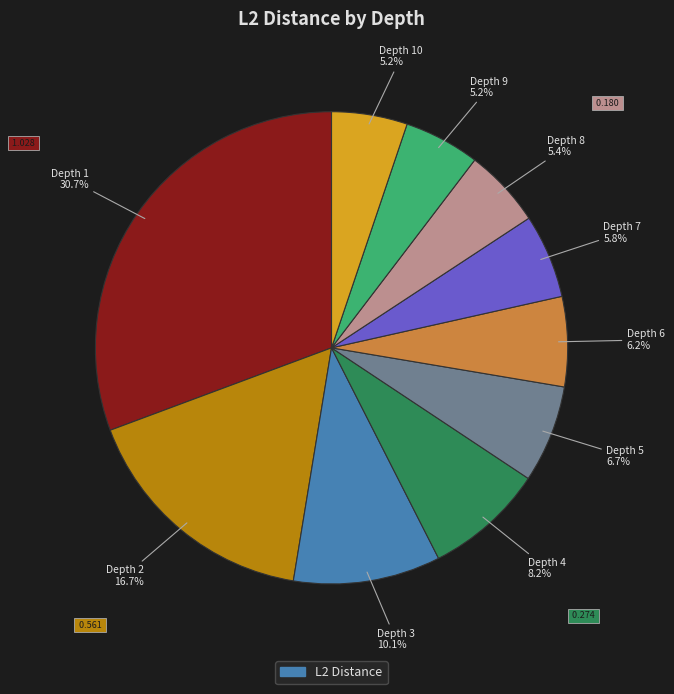

Is there a majority slice in this chart?

No